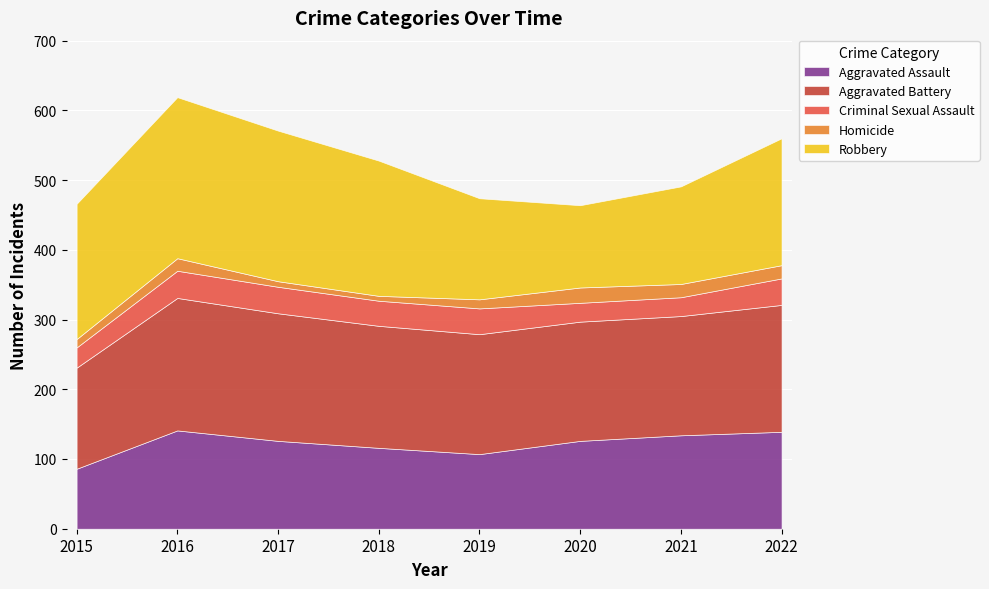

What is the value of the Homicide point at the 3rd from the left?

8